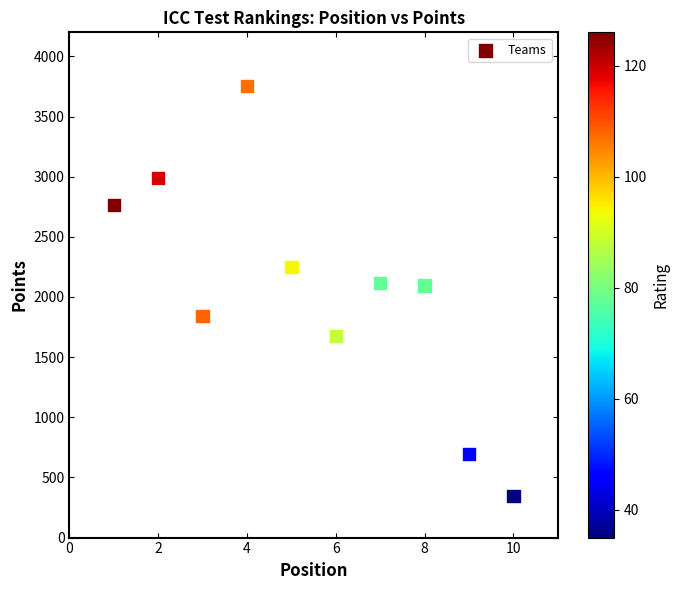

What is the average Y value?

2052